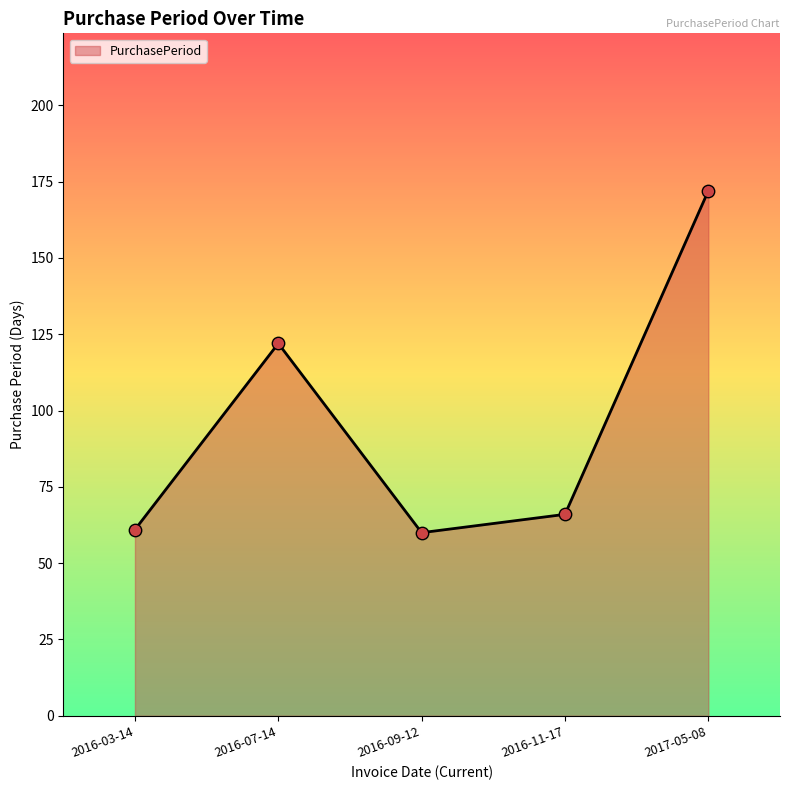

Approximately how many times larger is the value at 2016-07-14 compared to 2016-09-12?

2.0